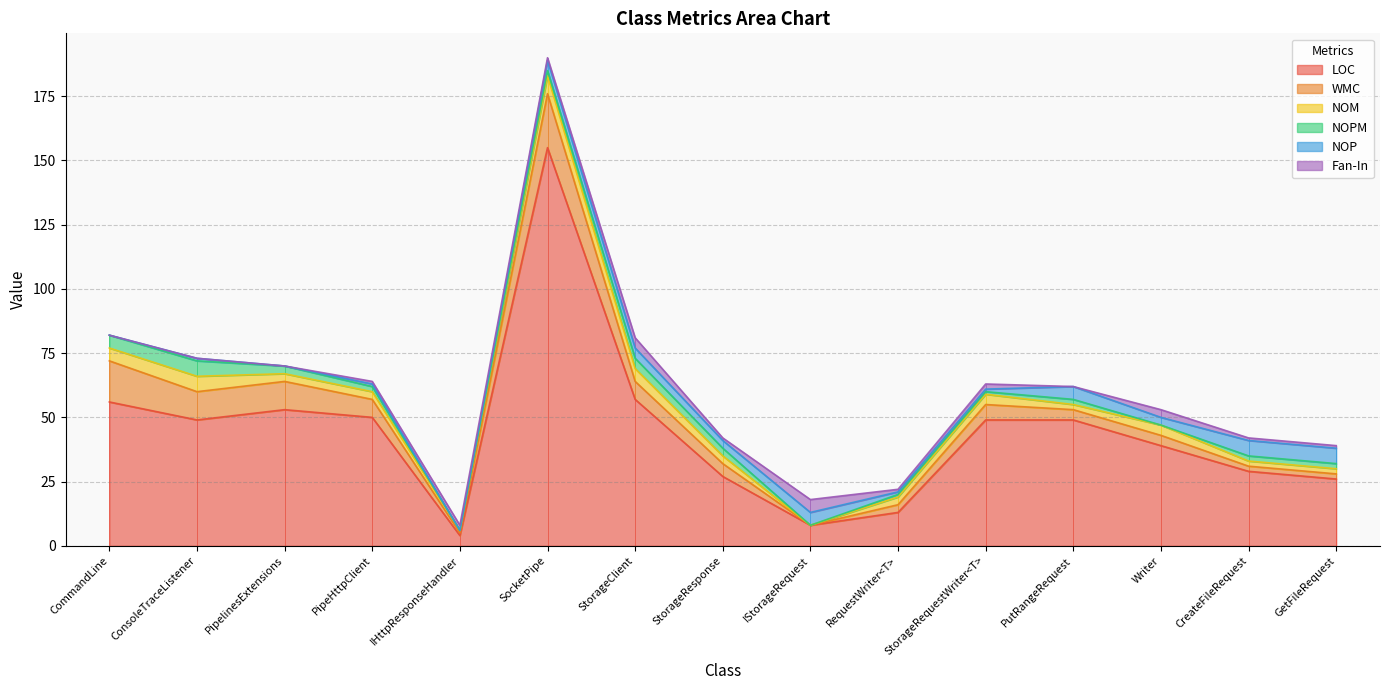

At IHttpResponseHandler, list the series in order from largest to smallest.

LOC, Fan-In, WMC, NOM, NOPM, NOP